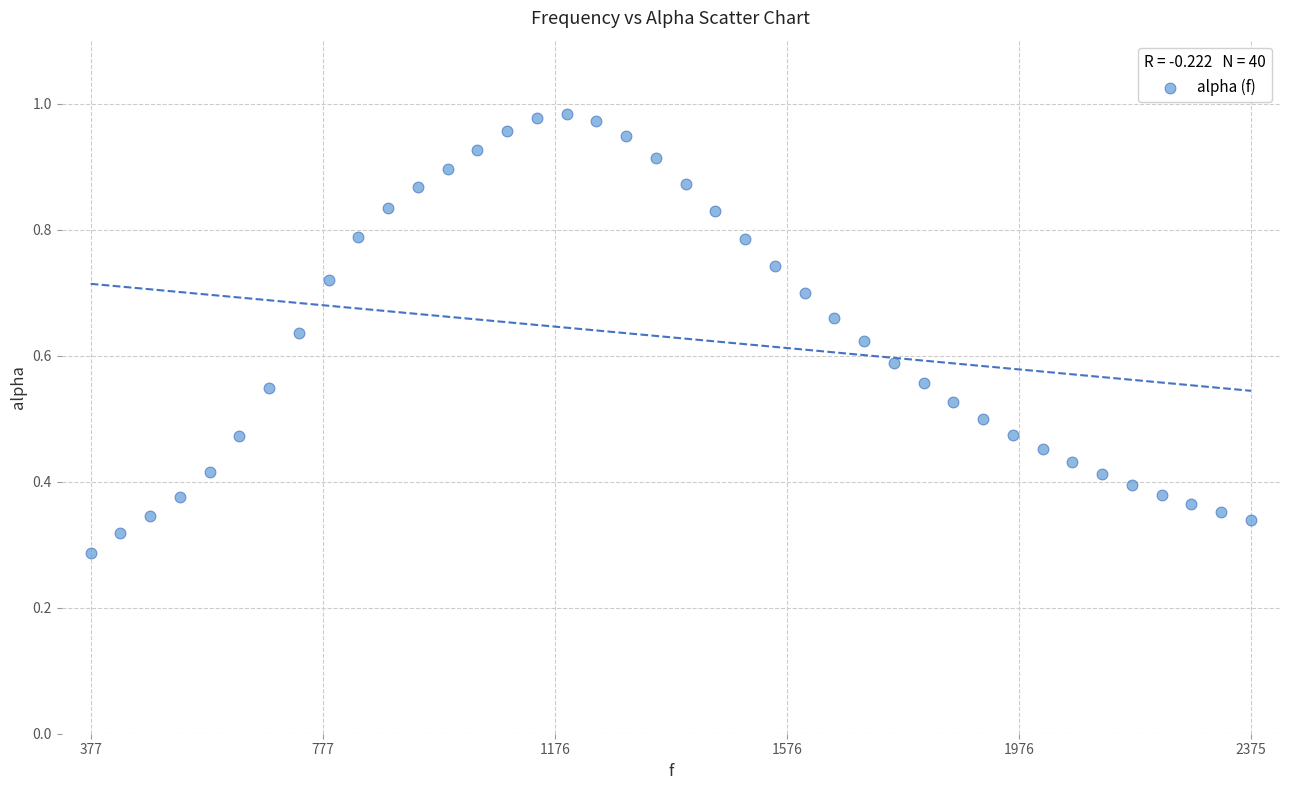

What is the range of X values (max minus min)?

1998.3